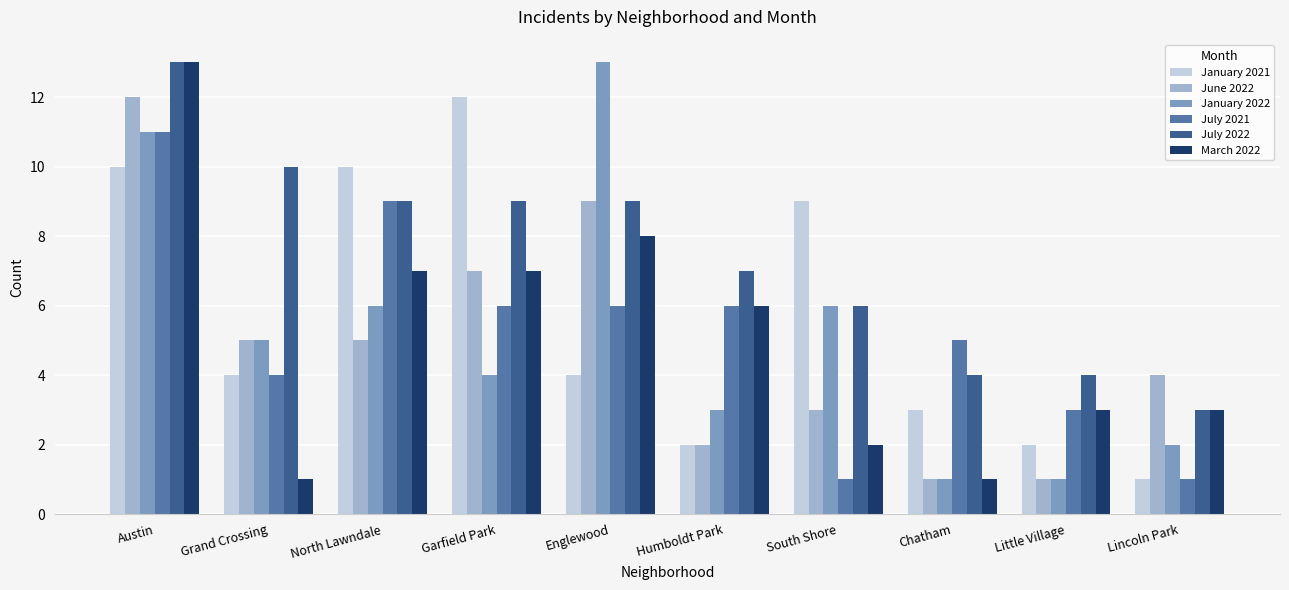

Reading right to left, extract all data points from this chart.

January 2021: 1	2	3	9	2	4	12	10	4	10
June 2022: 4	1	1	3	2	9	7	5	5	12
January 2022: 2	1	1	6	3	13	4	6	5	11
July 2021: 1	3	5	1	6	6	6	9	4	11
July 2022: 3	4	4	6	7	9	9	9	10	13
March 2022: 3	3	1	2	6	8	7	7	1	13